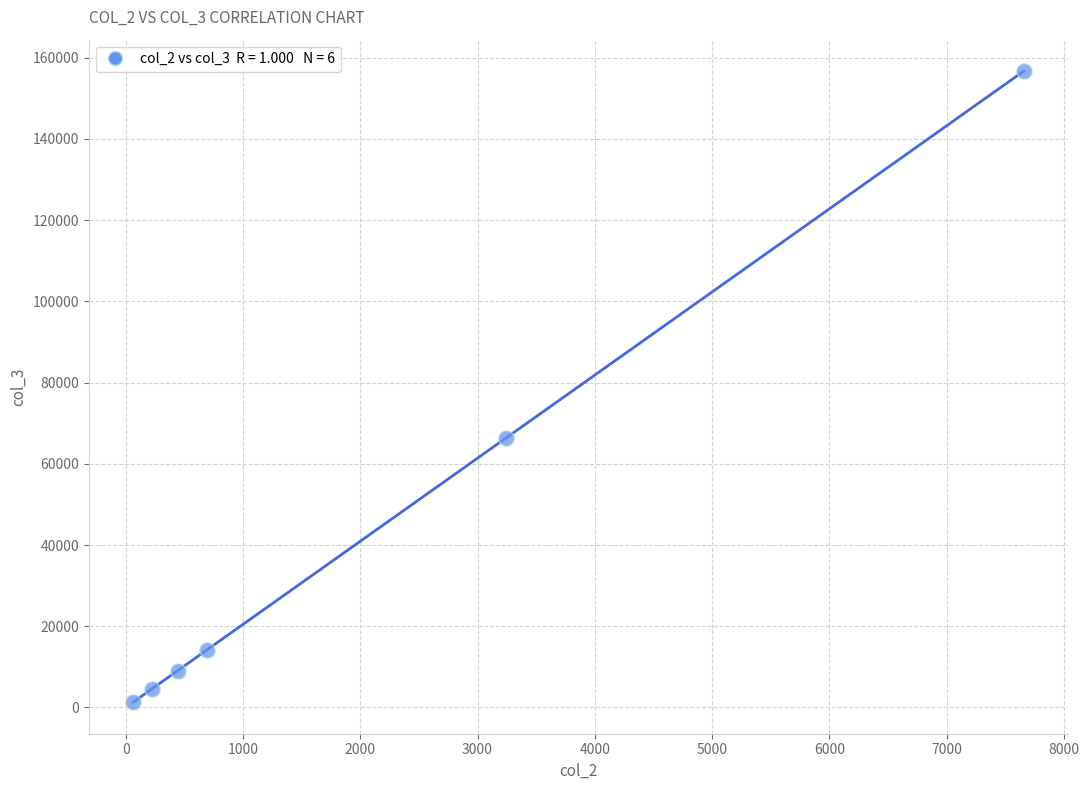

What is the range of X values (max minus min)?

7591